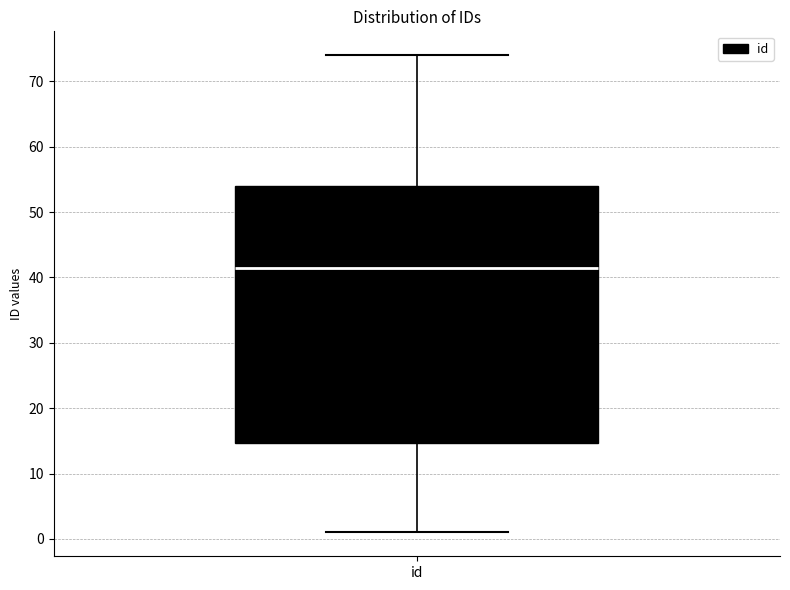

Where is the lower edge of the box for id on the y-axis? The values are not printed on the chart, so give them approximately, as read against the axis.

15